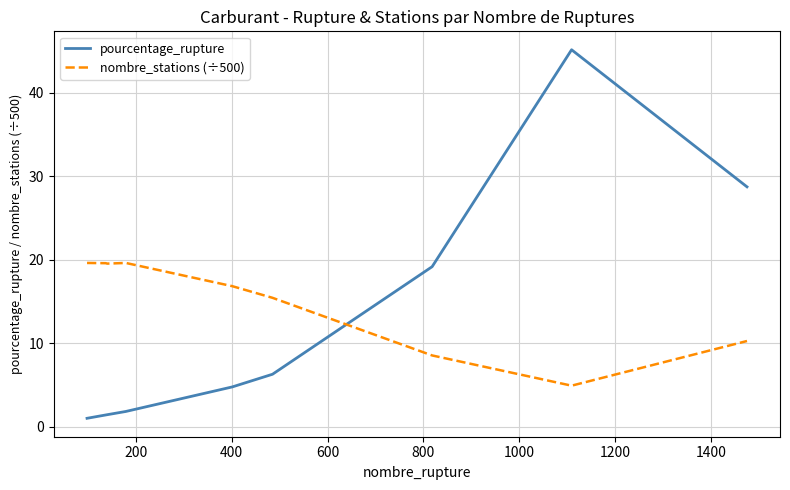

What are all the series names shown in the legend?

pourcentage_rupture, nombre_stations (÷500)